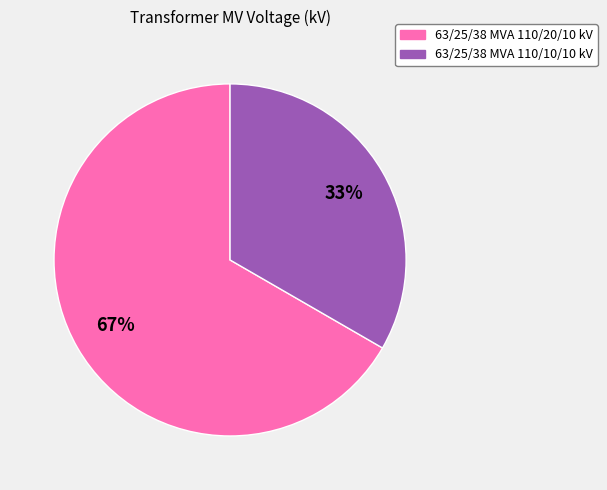

The 63/25/38 MVA 110/20/10 kV slice represents 59% of the pie. True or false?

False